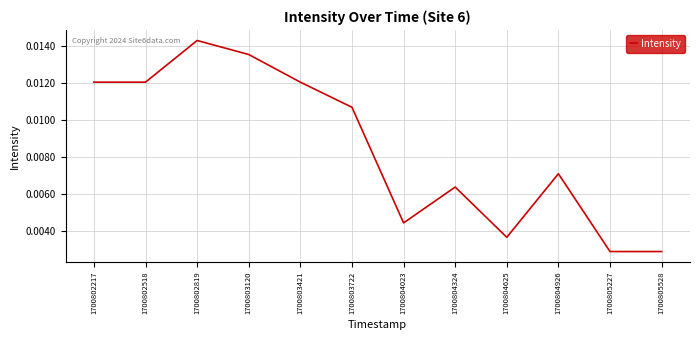

Does the chart have visible grid lines?

Yes